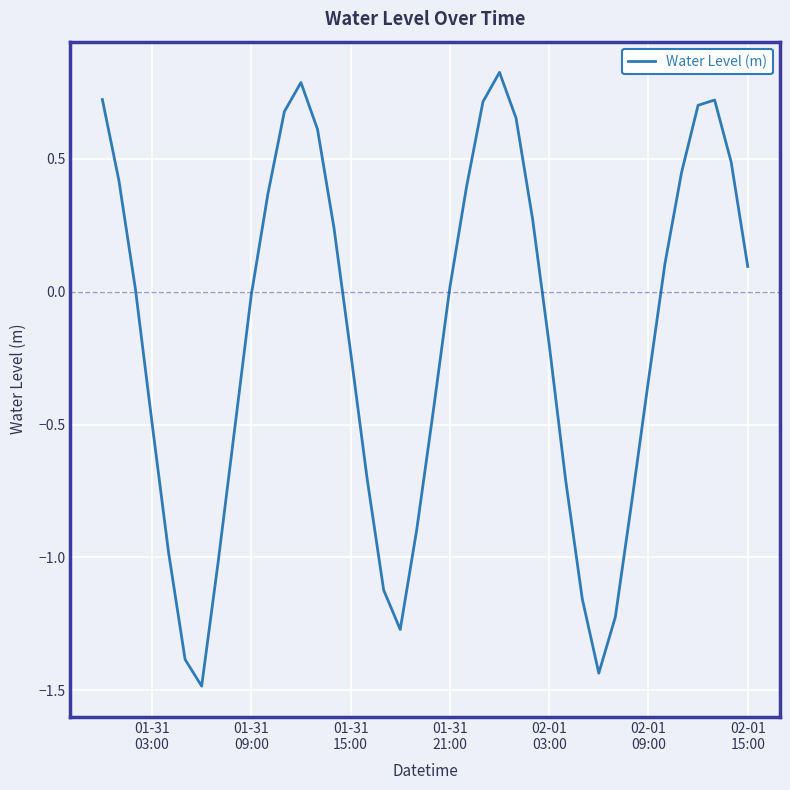

What is the minimum value shown in the chart?

-1.5